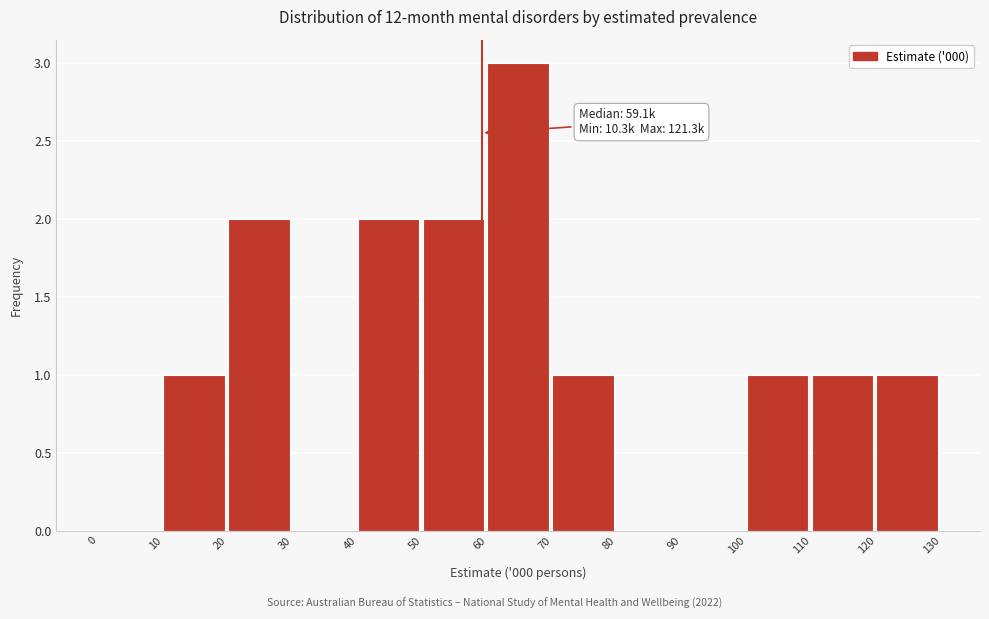

Over which range of the x-axis is the bar tallest?

60 to 70